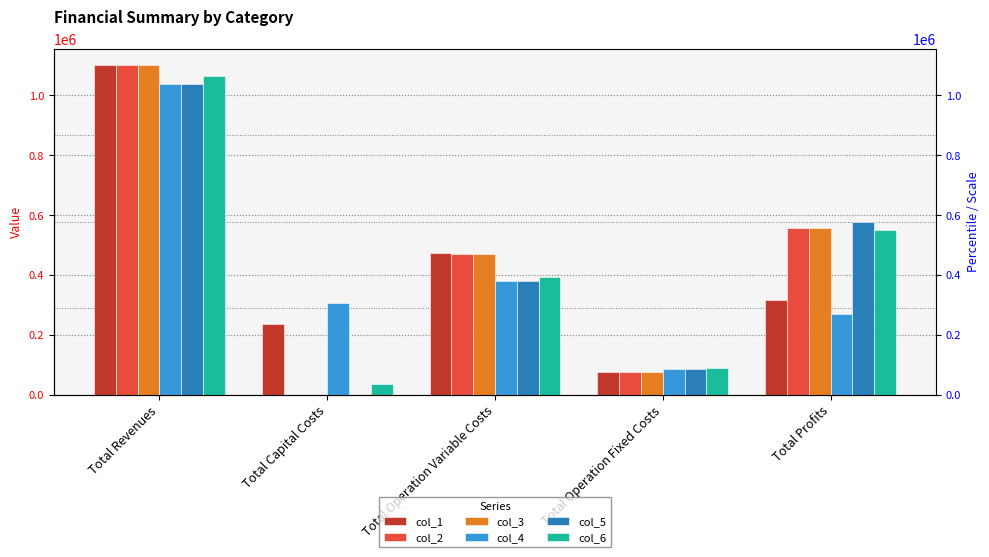

What is the difference between the col_3 values at Total Revenues and Total Profits?

543659.6